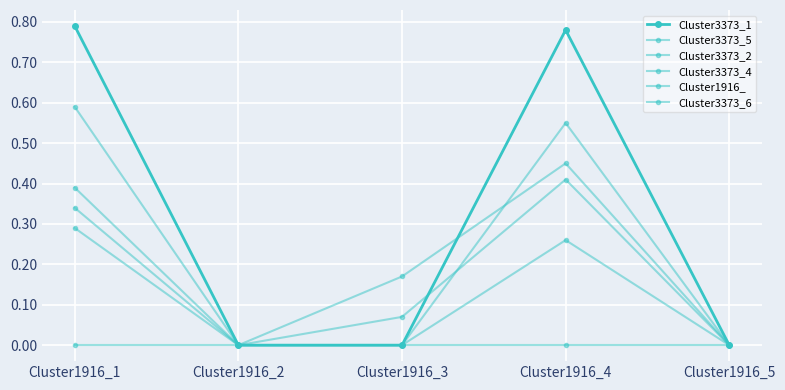

The value of Cluster3373_1 at Cluster1916_4 is 0.3. True or false?

False